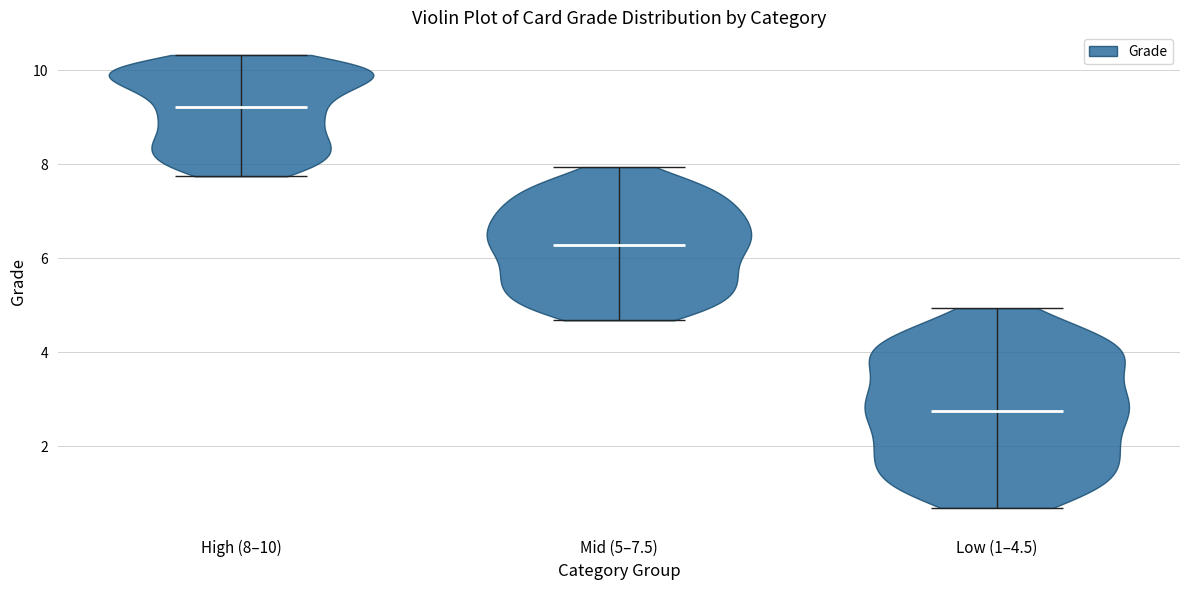

Reading left to right, read every violin against the y-axis: where its median line is, and the lowest and highest points it reaches. The values are not printed on the chart, so give them approximately, as read against the axis.

High (8–10): median line 9.2, lowest point 7.8, highest point 10.4
Mid (5–7.5): median line 6.2, lowest point 4.6, highest point 8.0
Low (1–4.5): median line 2.8, lowest point 0.6, highest point 5.0